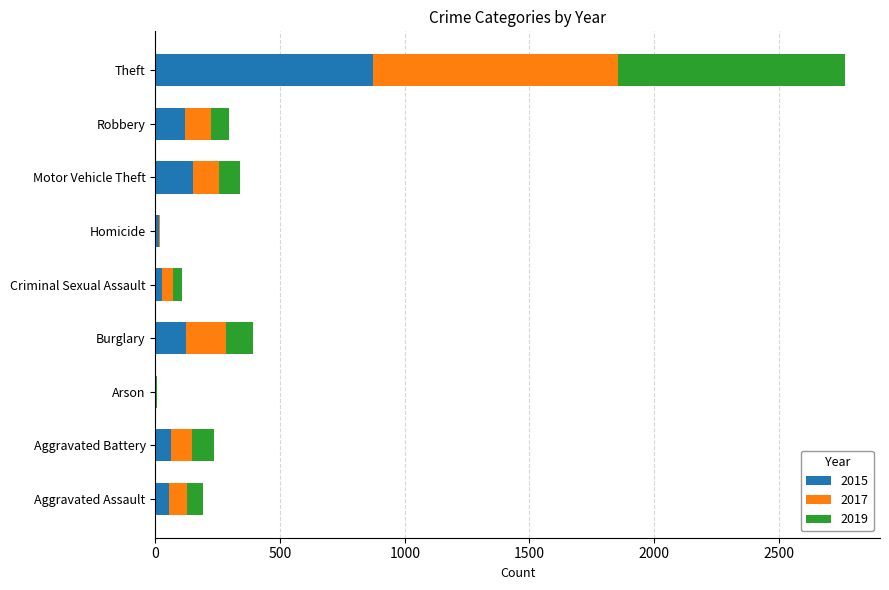

Which category has the highest value in the 2015 series?

Theft